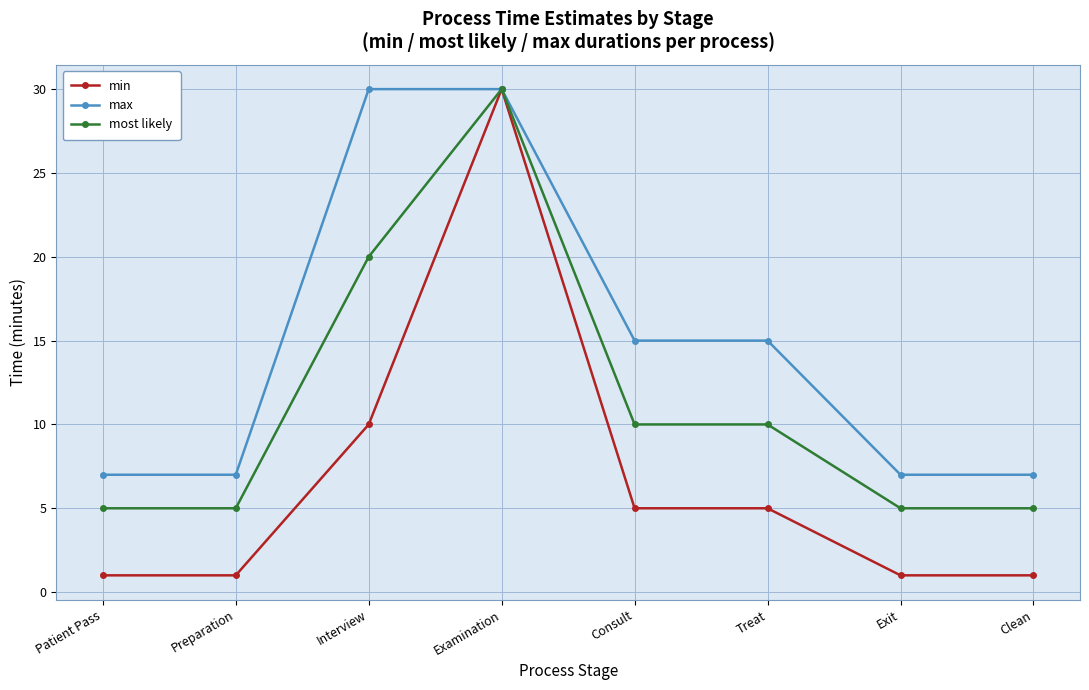

Where is the first local maximum for min?

Examination